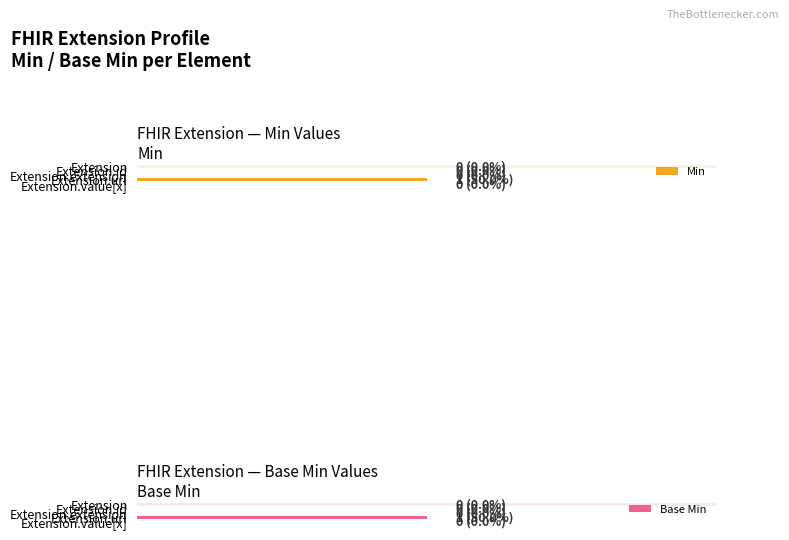

How many values in Base Min are above zero?

1